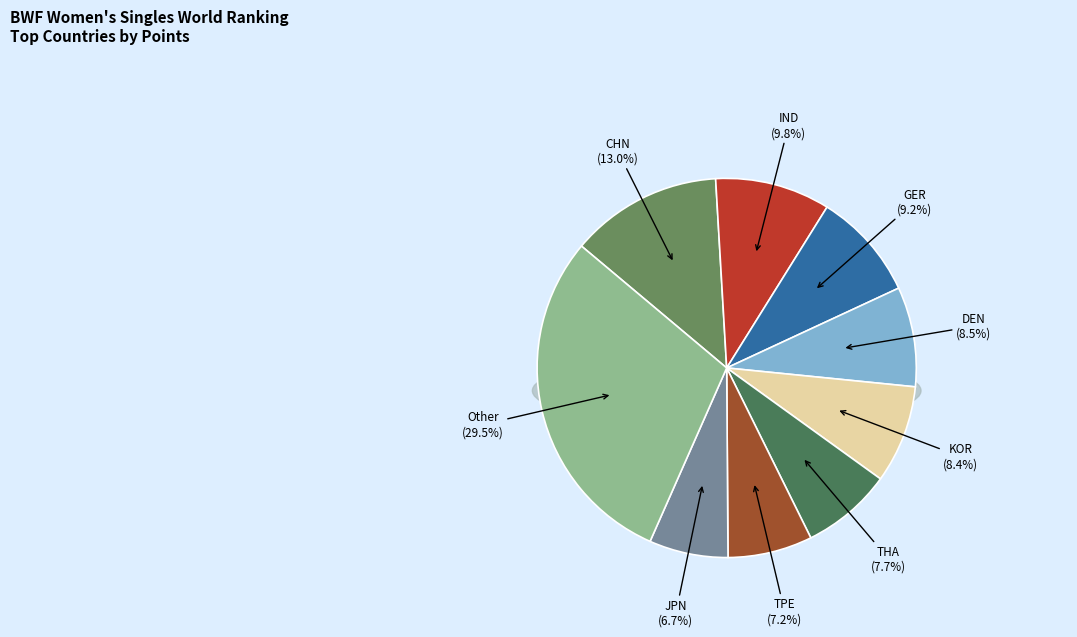

To the nearest percent, what is the difference between the largest and smallest slice percentages?

23%